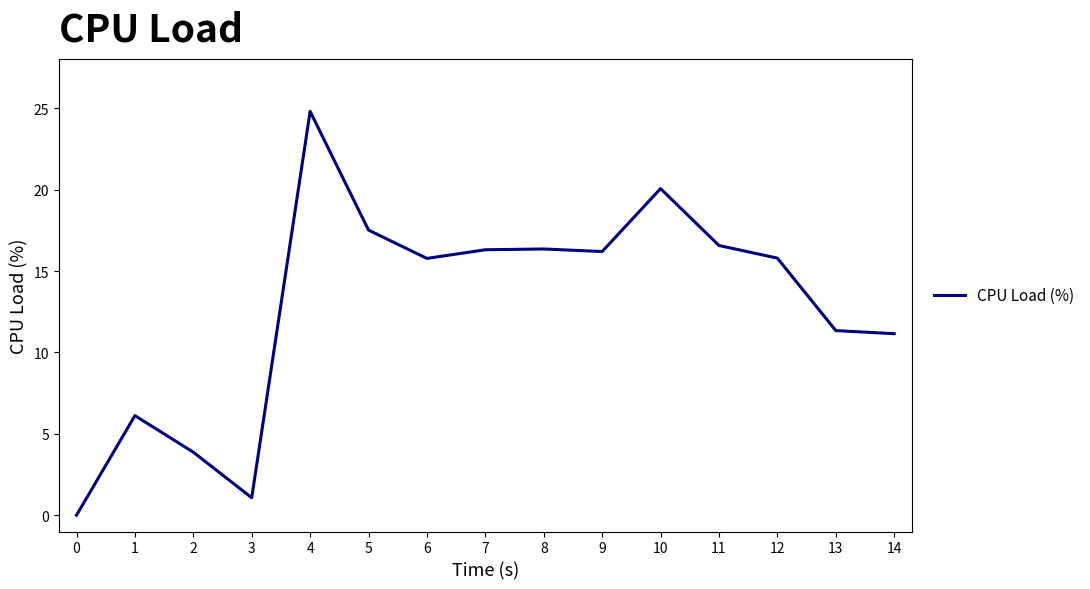

The chart shows a value of 16.4 at 8. True or false?

True